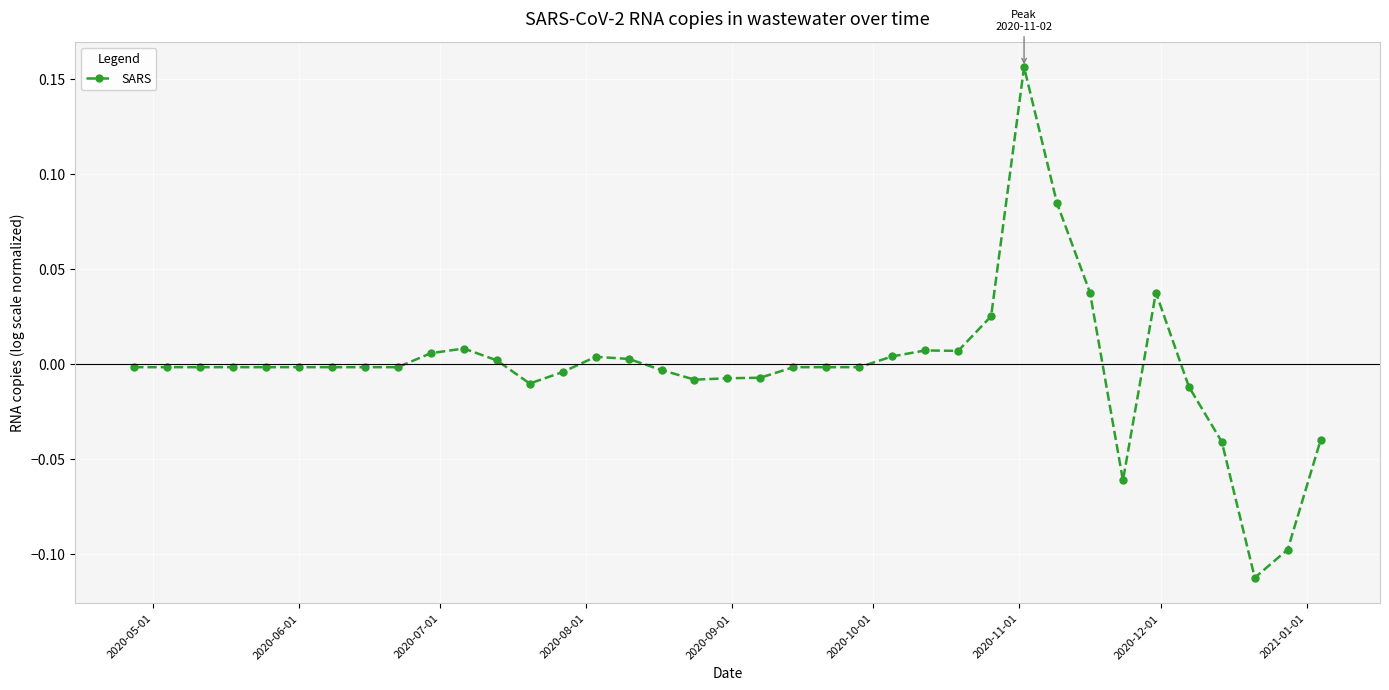

How many series are shown in this chart?

1